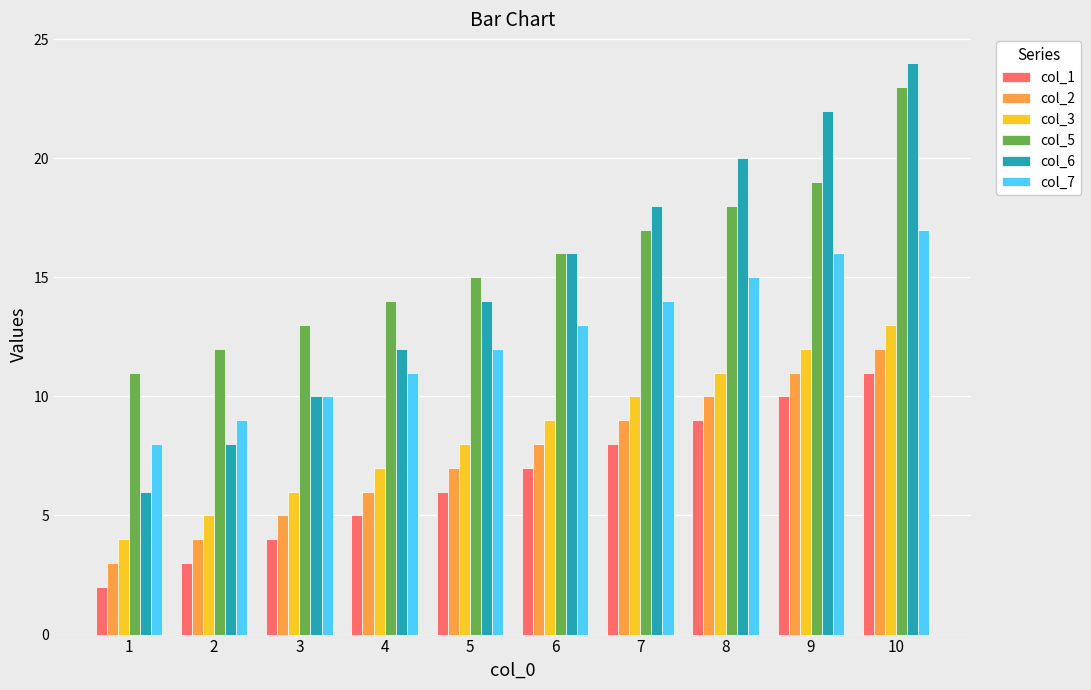

Is it true that col_1 equals 9 at 8?

True